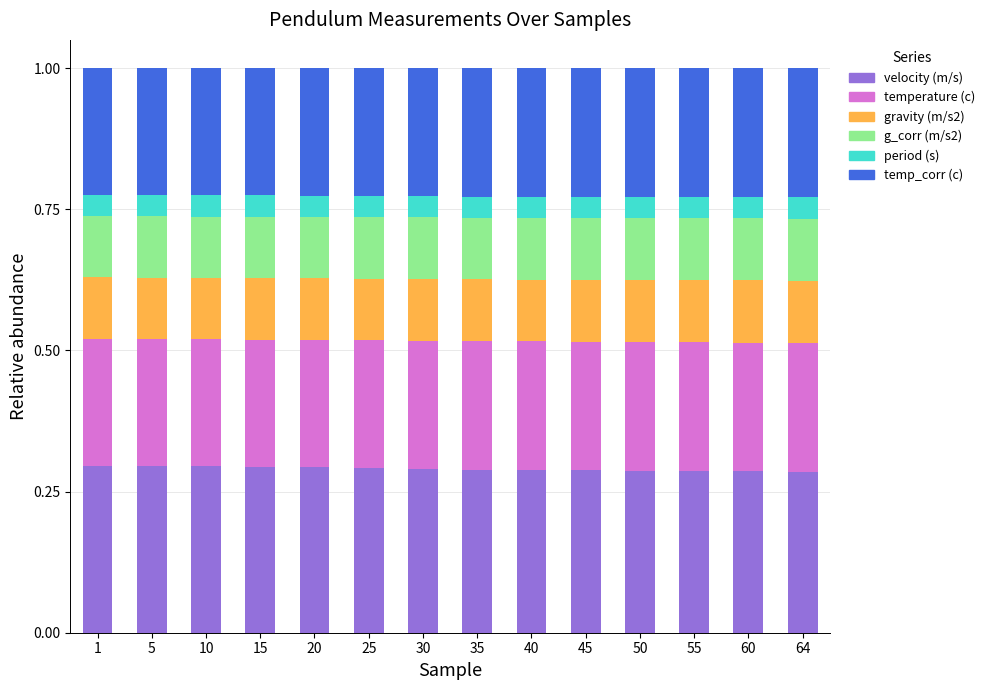

How many velocity (m/s) values are between 0 and 1?

14